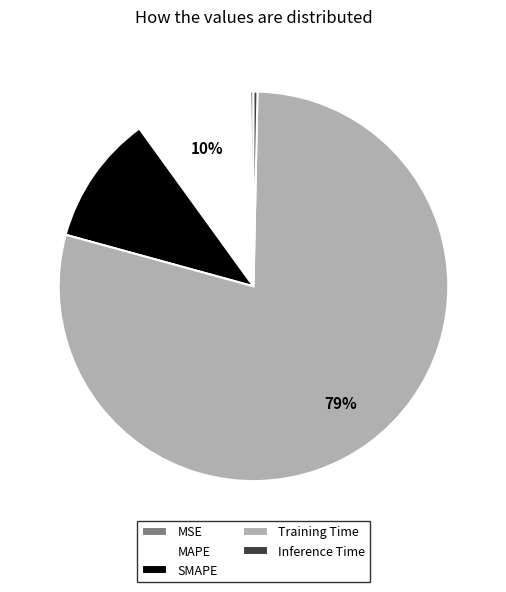

The Training Time slice represents 85% of the pie. True or false?

False